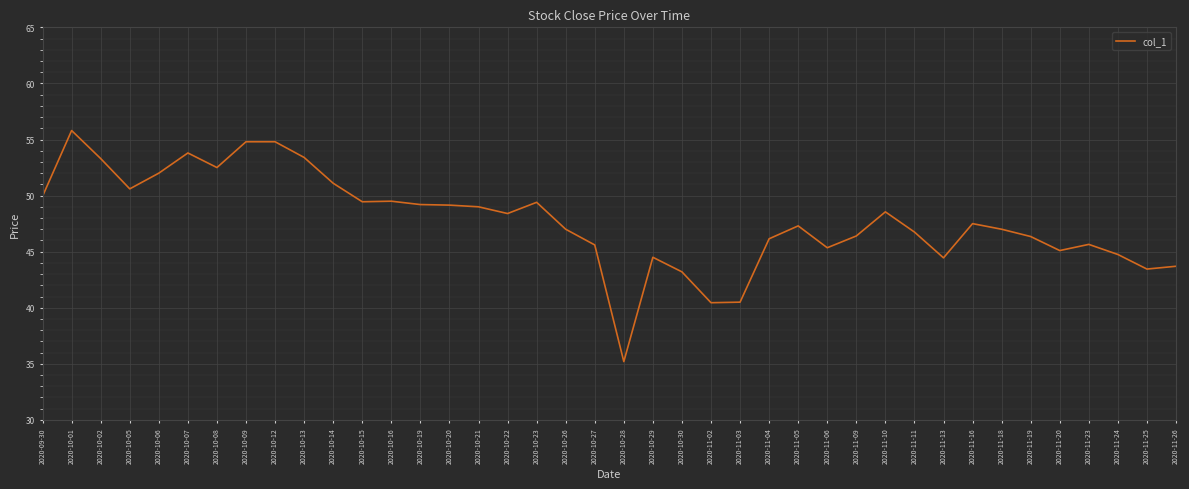

Is this an area chart (filled region under the line)?

No